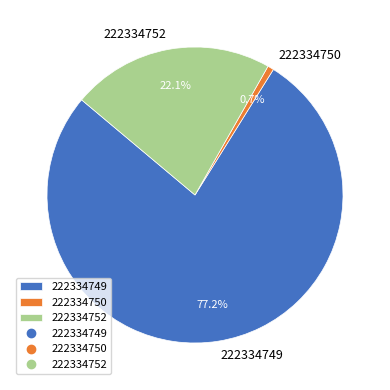

To the nearest percent, what portion does 222334749 represent?

77%